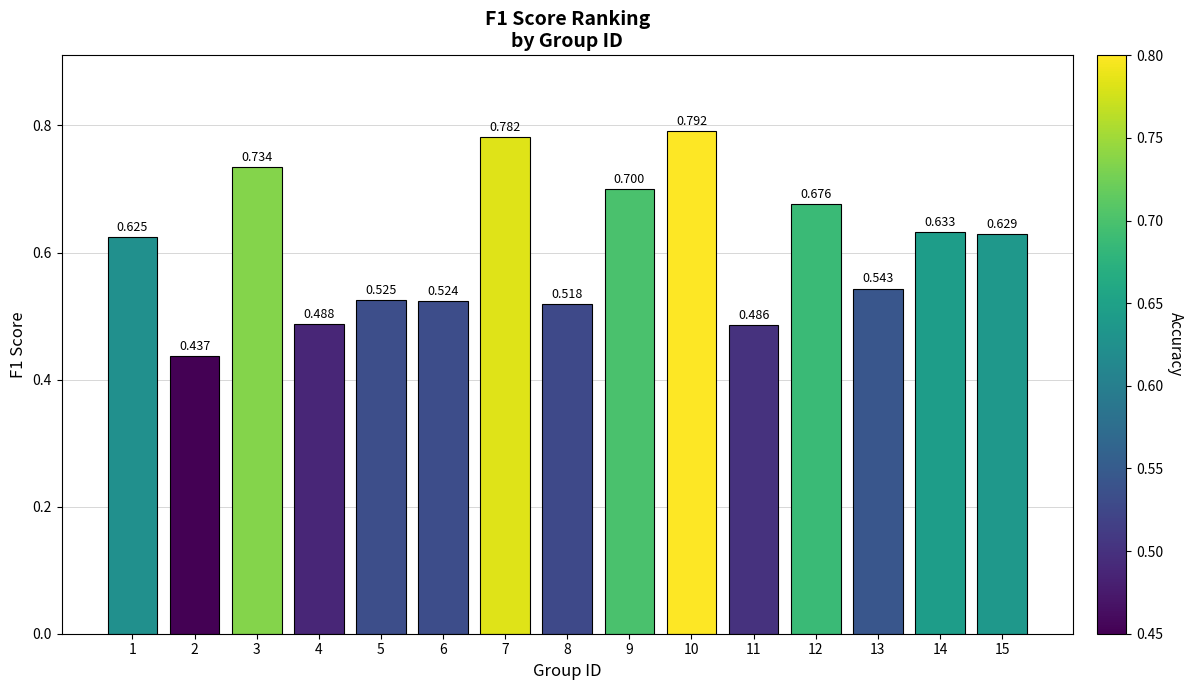

Count the number of categories in the chart.

15